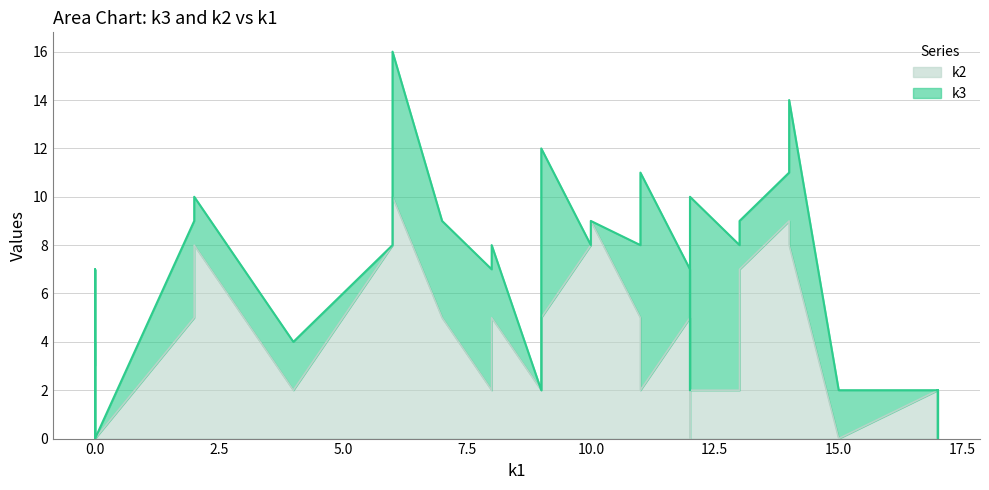

Which series has the largest total across all categories?

k2